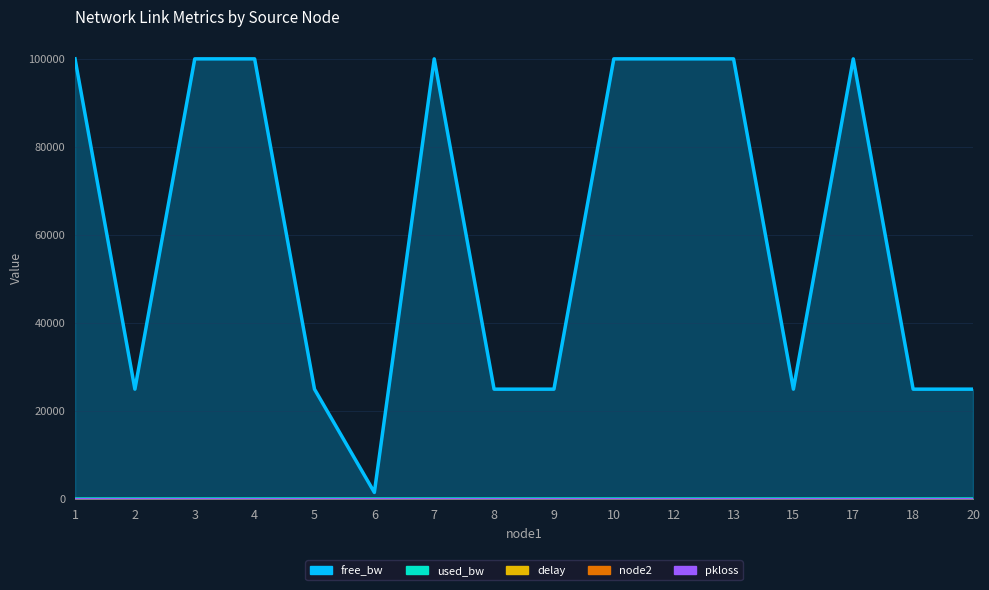

True or false: free_bw has more than 1 interior local peaks.

True